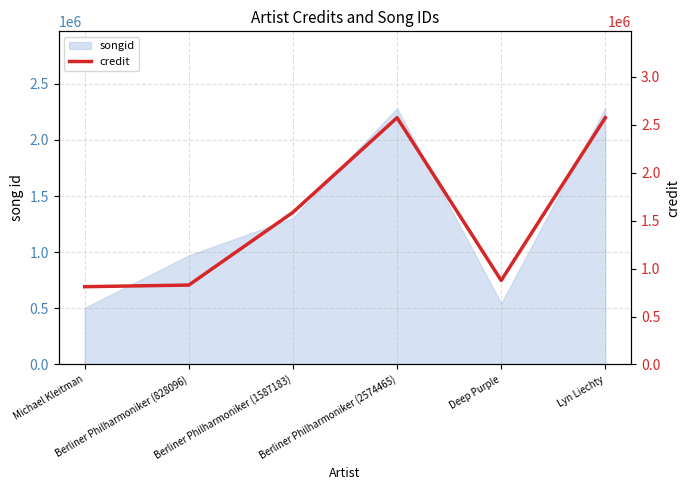

What is the ratio of the value at Berliner Philharmoniker (1587183) to the value at Berliner Philharmoniker (2574465)?

0.6